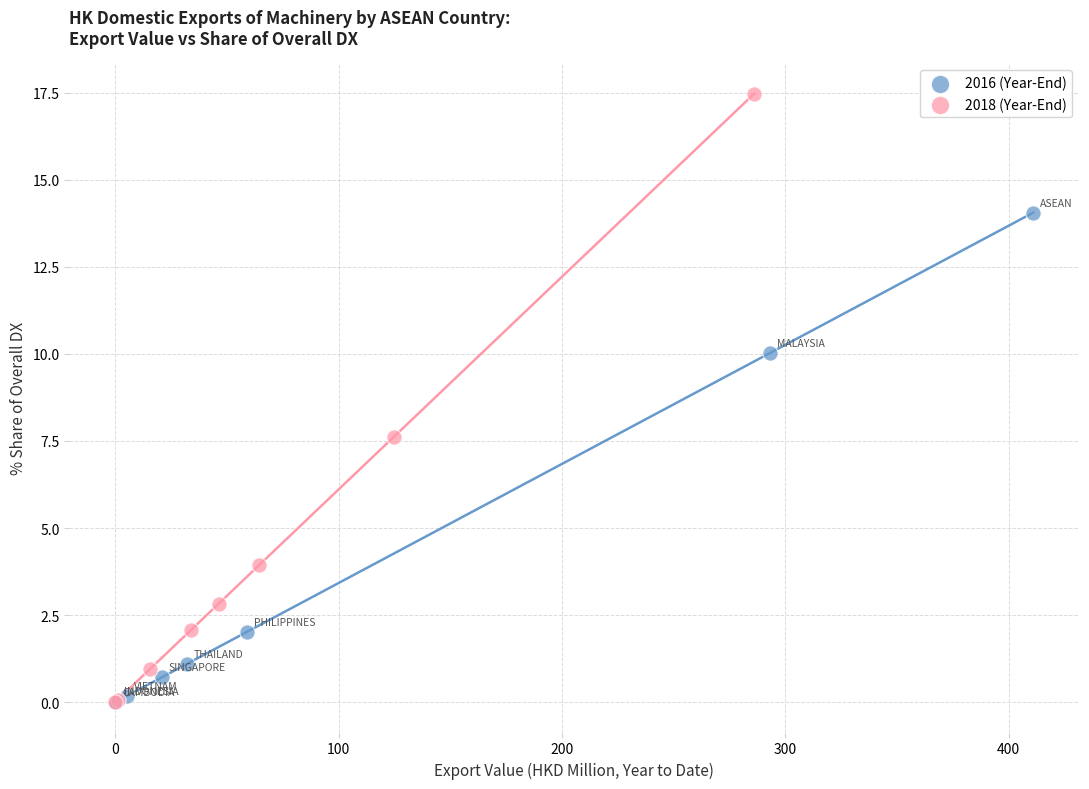

Which series has the largest Y range (max minus min)?

2018 (Year-End)